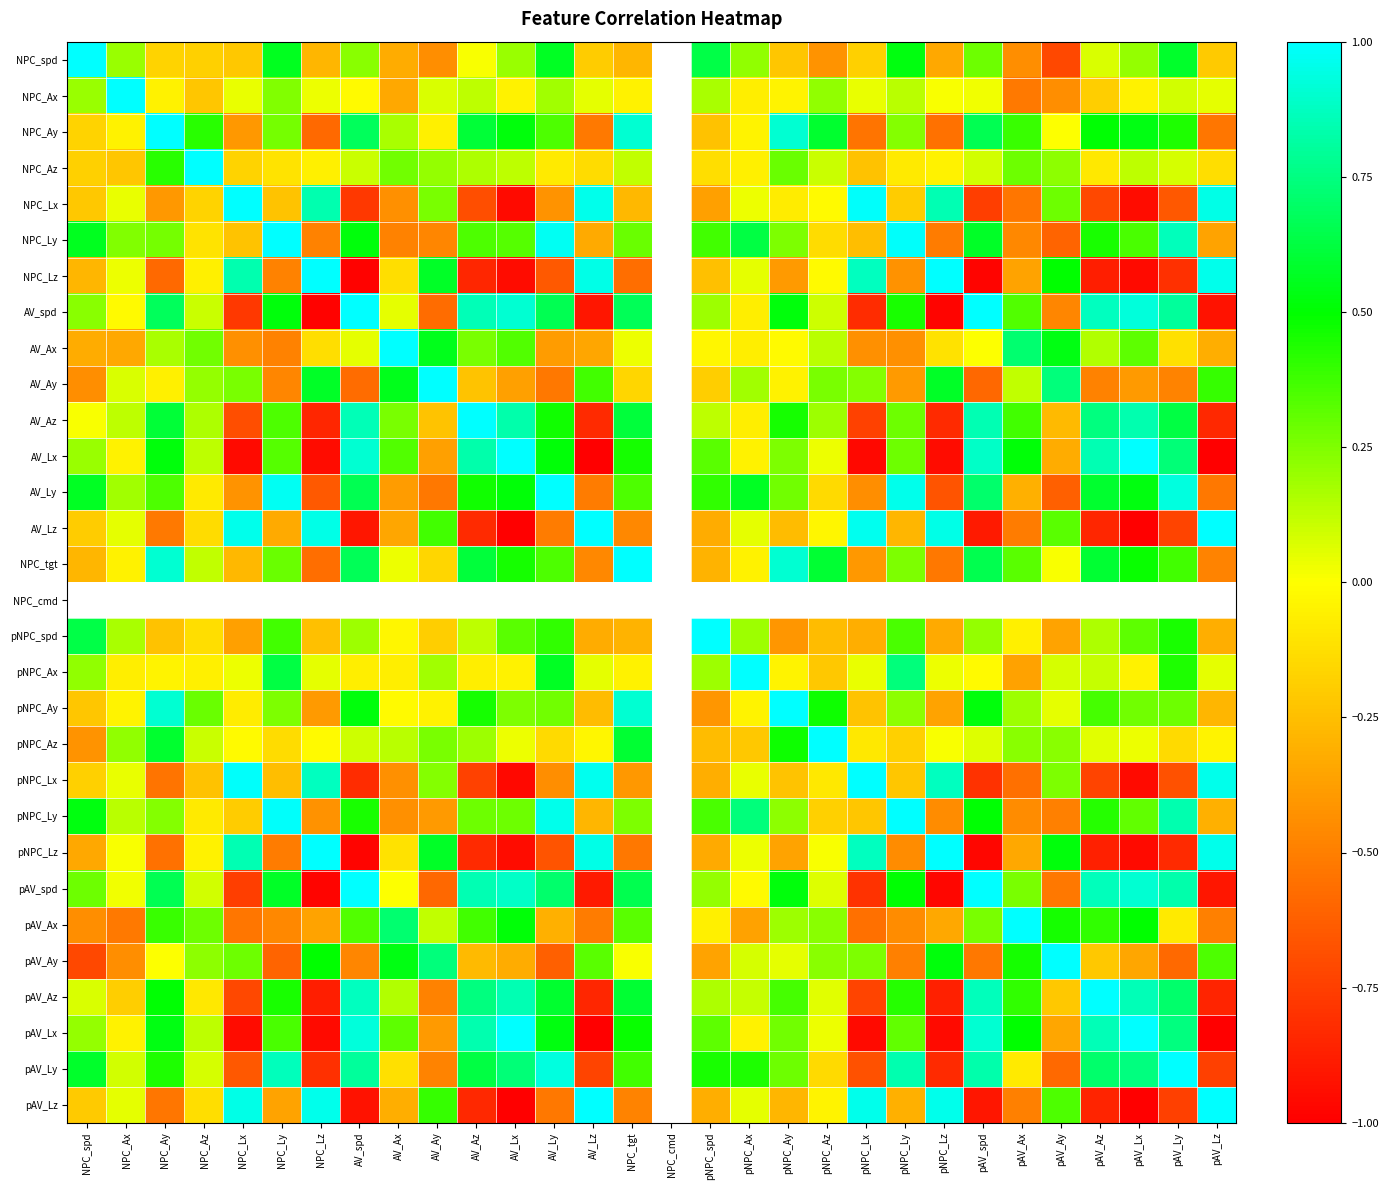

Rank the series at pNPC_spd from highest to lowest value.

NPC_spd, NPC_cmd, pNPC_spd, pAV_Ly, AV_Ly, NPC_Ly, pNPC_Ly, AV_Lx, pAV_Lx, pAV_spd, AV_spd, pNPC_Ax, NPC_Ax, pAV_Az, AV_Az, AV_Ax, pAV_Ax, NPC_Az, AV_Ay, NPC_Ay, NPC_Lz, pNPC_Az, NPC_tgt, pAV_Lz, pNPC_Lx, AV_Lz, pNPC_Lz, pAV_Ay, NPC_Lx, pNPC_Ay